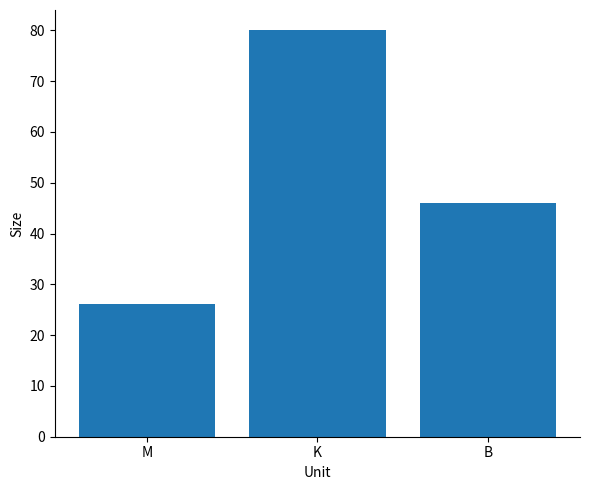

List the labels in order of value, smallest first.

M, B, K